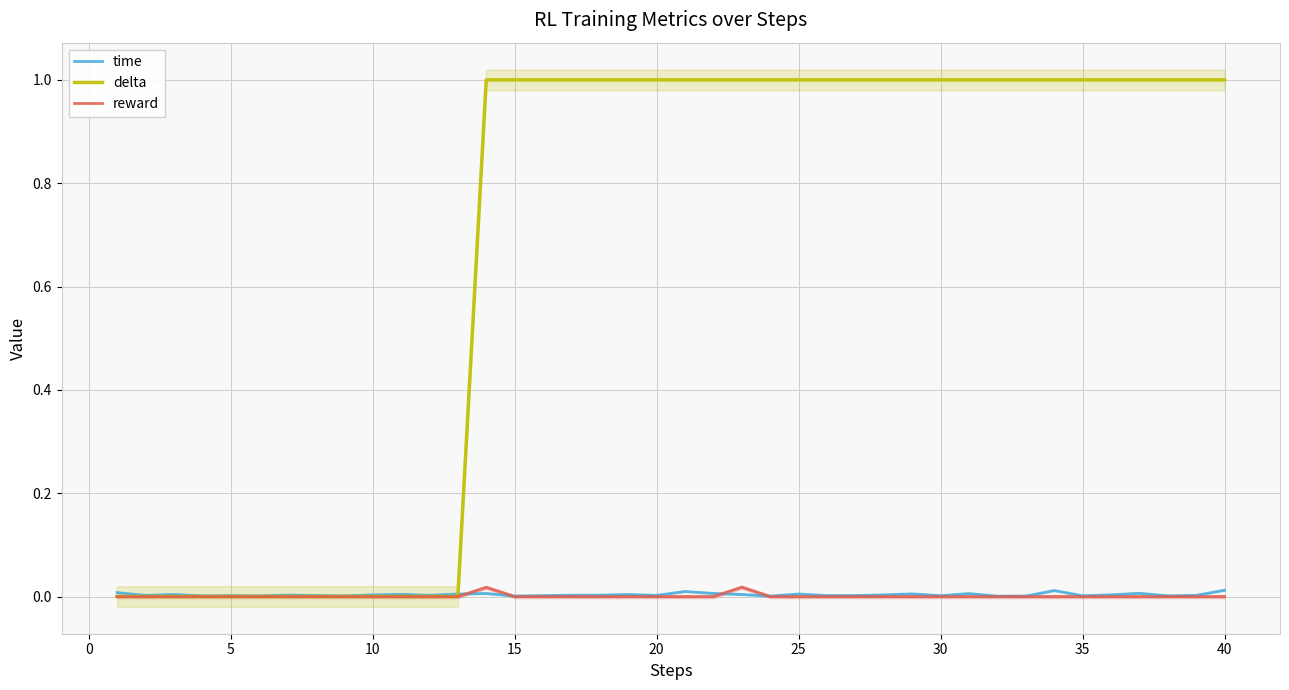

Is the value of time at 21 greater than the value of delta at 30?

Yes